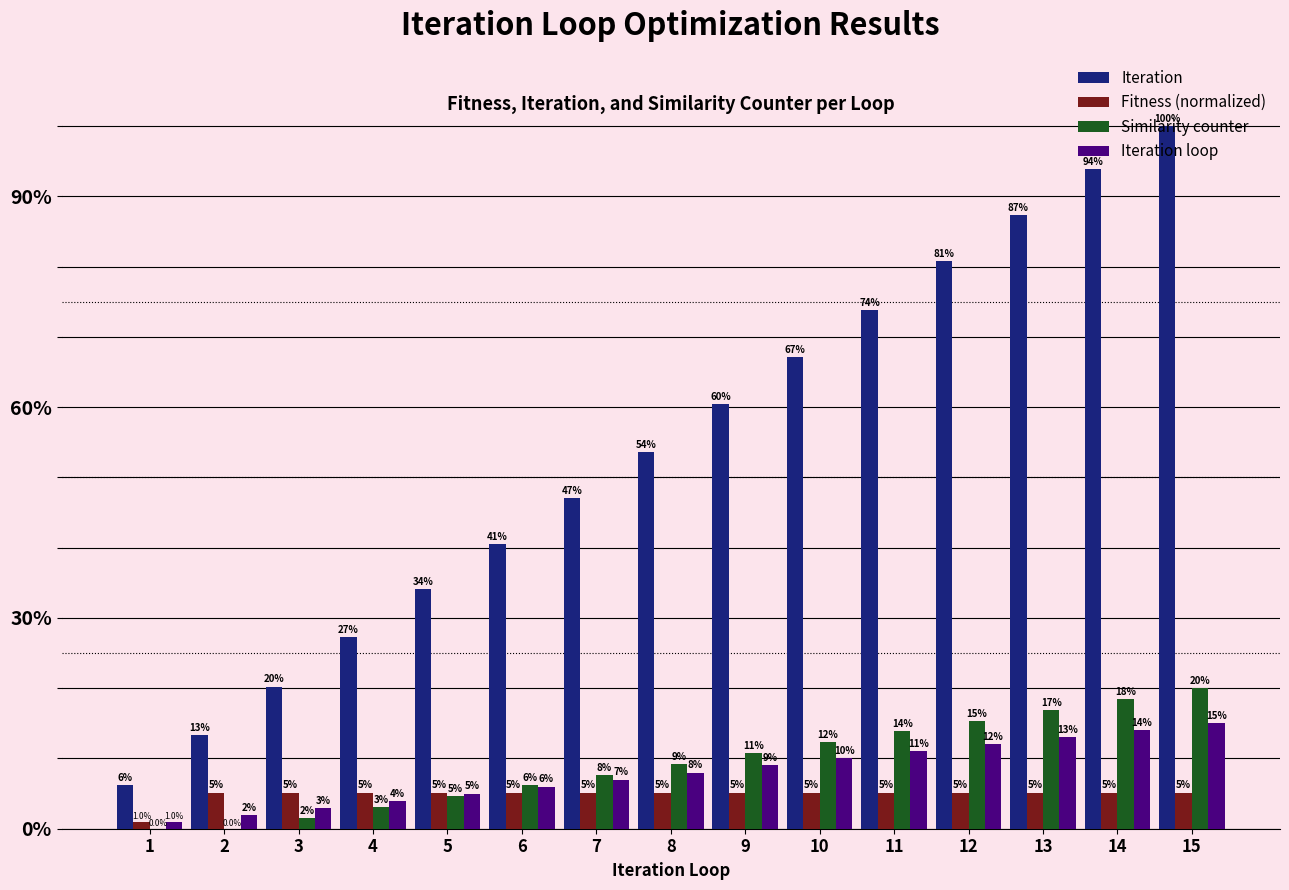

Where is Similarity counter nearest to the value 10?

8